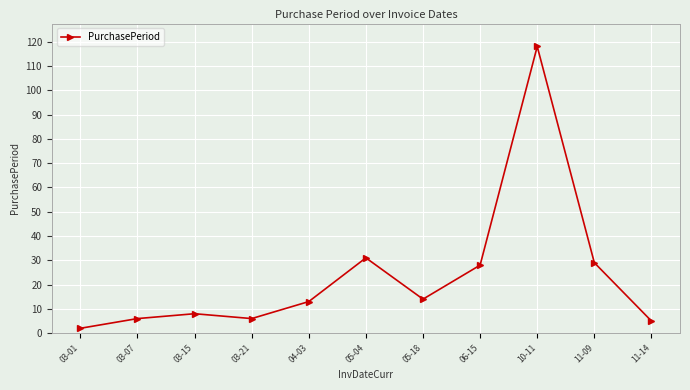

True or false: there are more than 1 points higher than both neighbors.

True